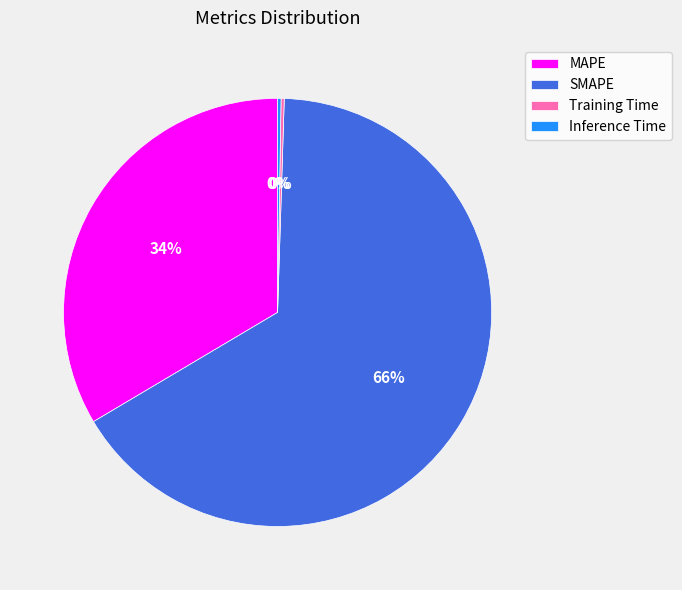

Is there any slice that represents more than half of the pie?

Yes